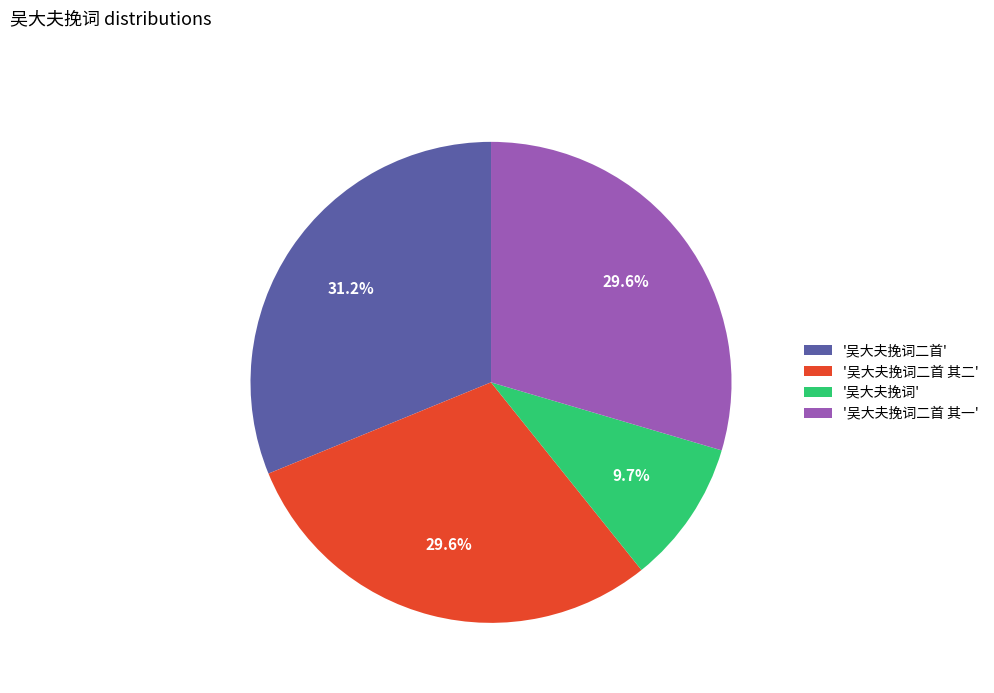

Which category has the smallest portion of the pie?

'吴大夫挽词'